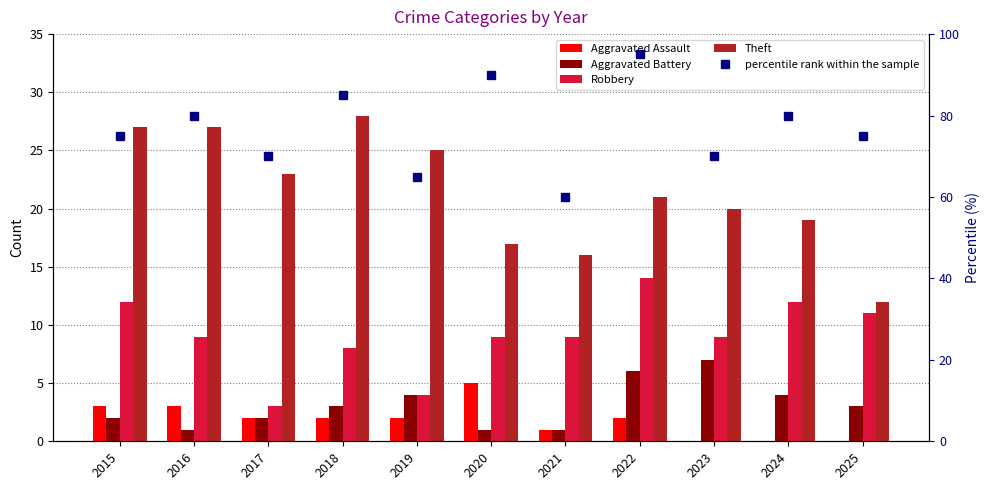

What is the sum of the Theft values at 2023 and 2025?

32